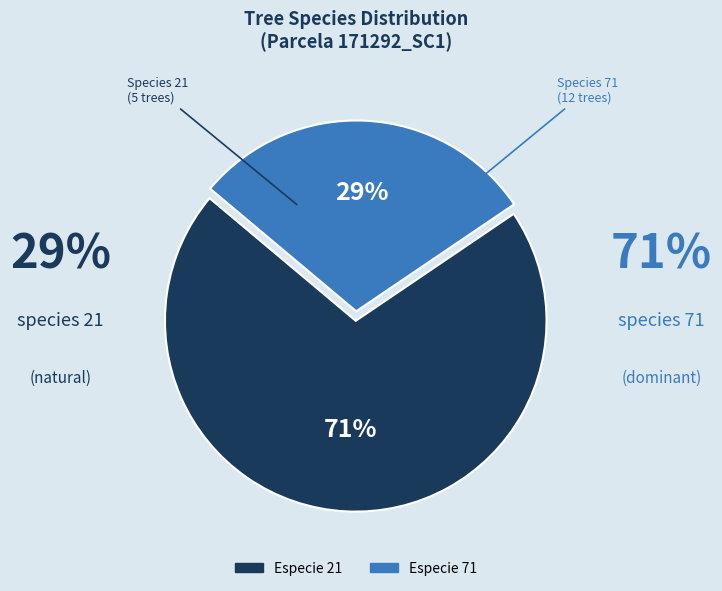

Does any single category account for the majority?

Yes